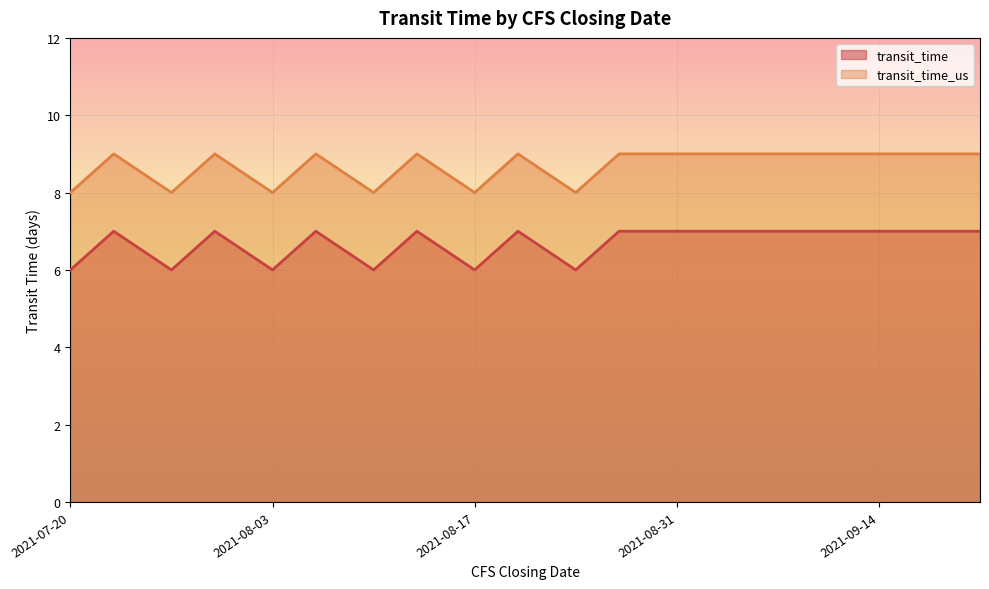

True or false: transit_time and transit_time_us cross at least once.

False